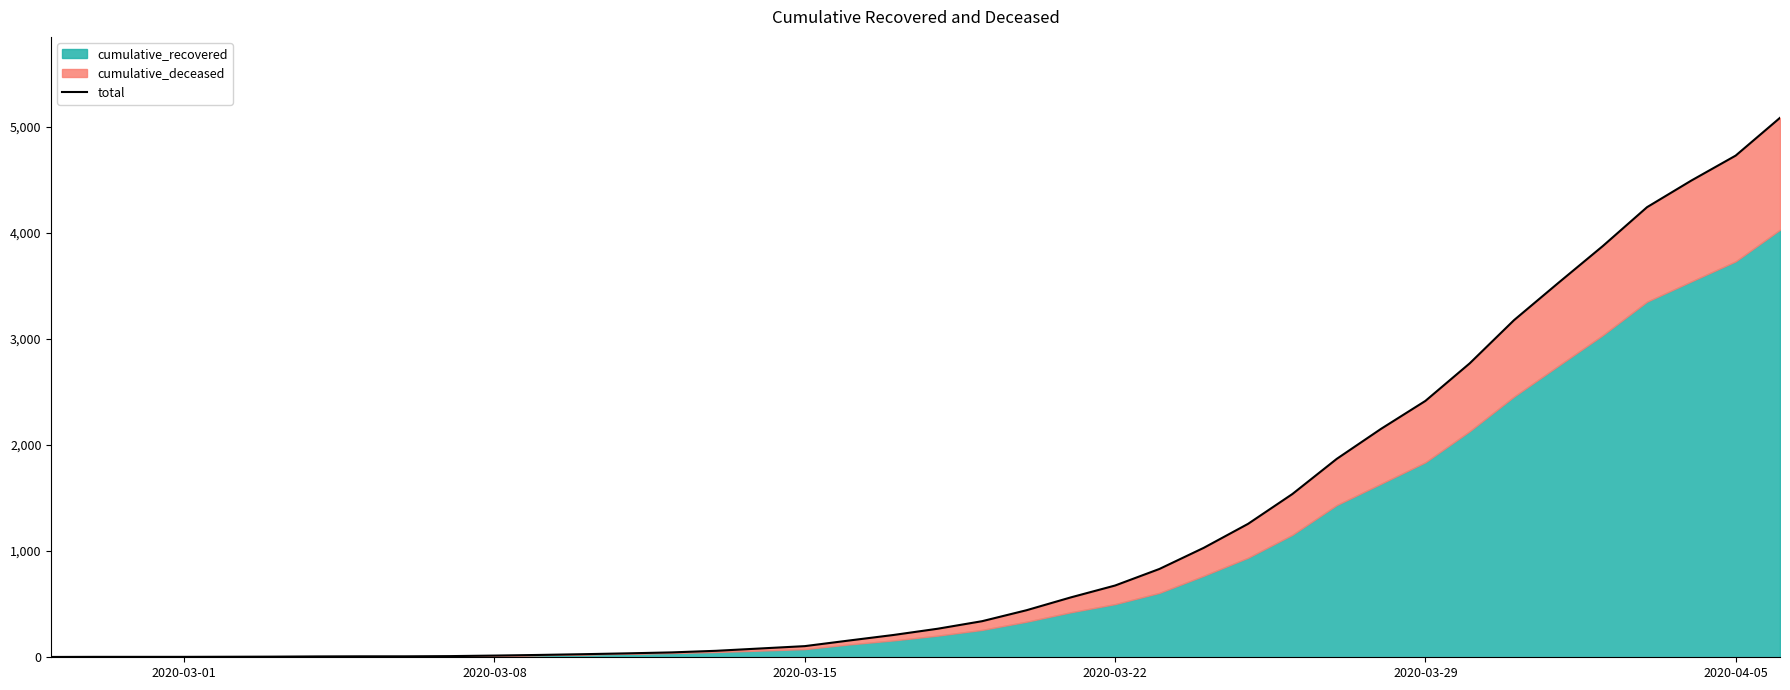

The value at 2020-03-29 is 2415. True or false?

True